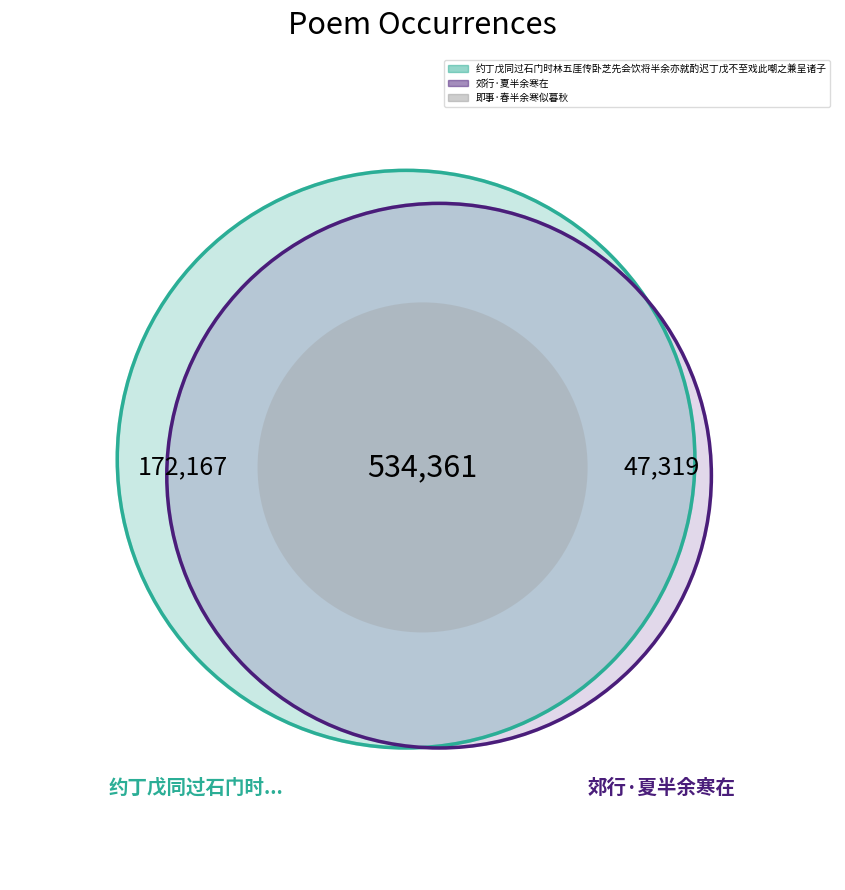

Do 郊行·夏半余寒在 and 约丁戊同过石门时林五厓传卧芝先会饮将半余亦就酌迟丁戊不至戏此嘲之兼呈诸子 together represent more than half of the pie?

Yes